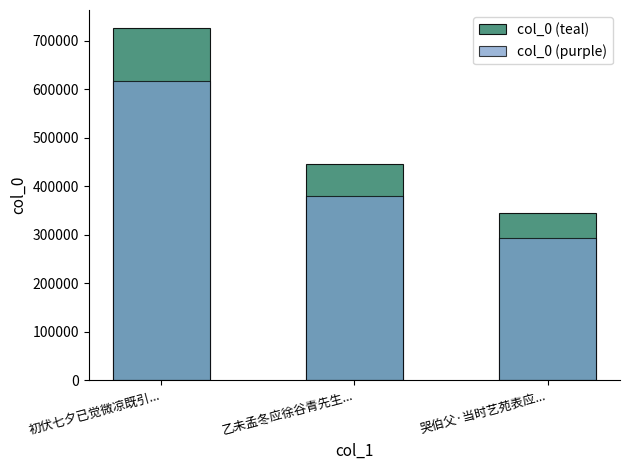

What value does the col_0 (purple) series have at 哭伯父·当时艺苑表应...?

292916.8